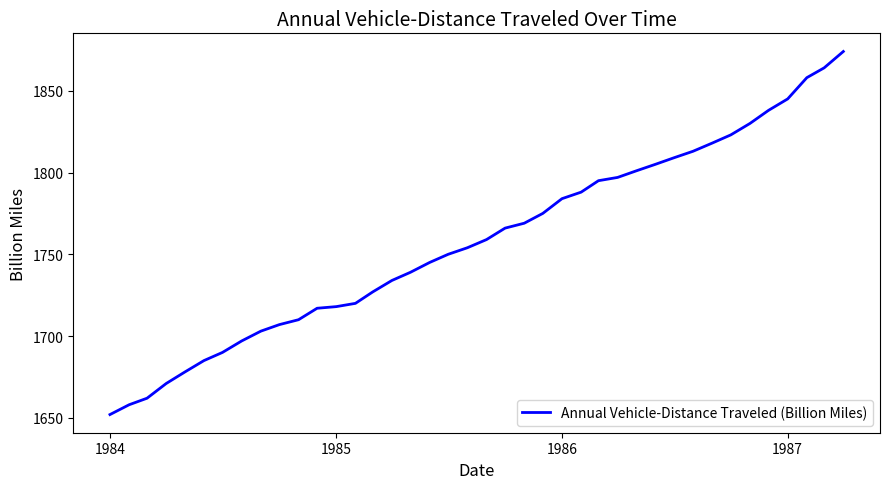

What is the average value?

1758